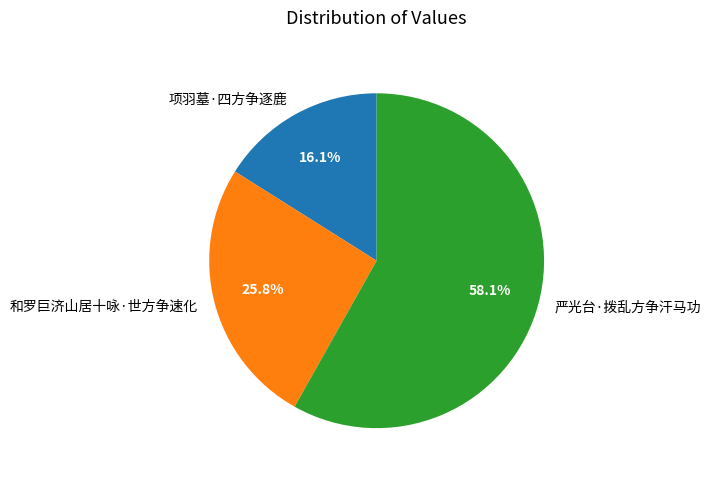

Does any single category account for the majority?

Yes